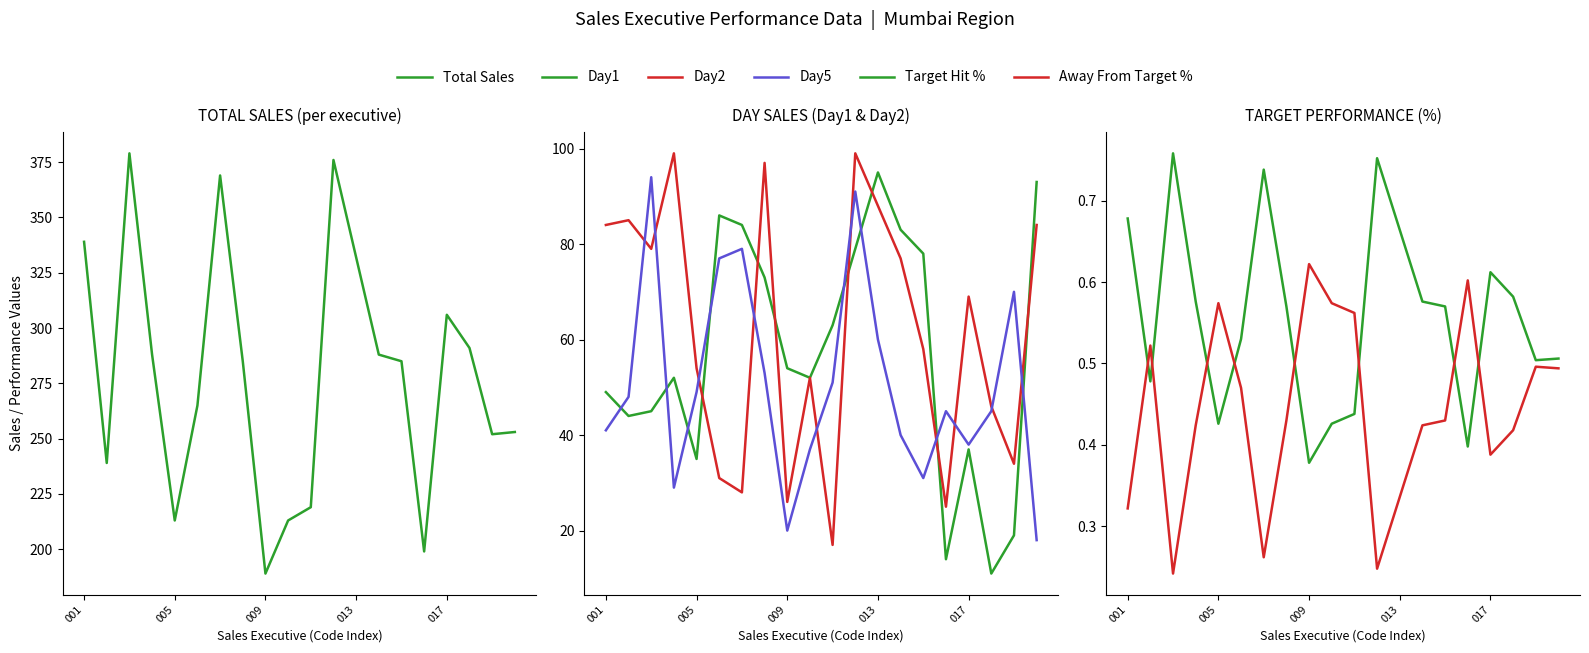

What are all the series names shown in the legend?

Total Sales, Day1, Day2, Day5, Target Hit %, Away From Target %